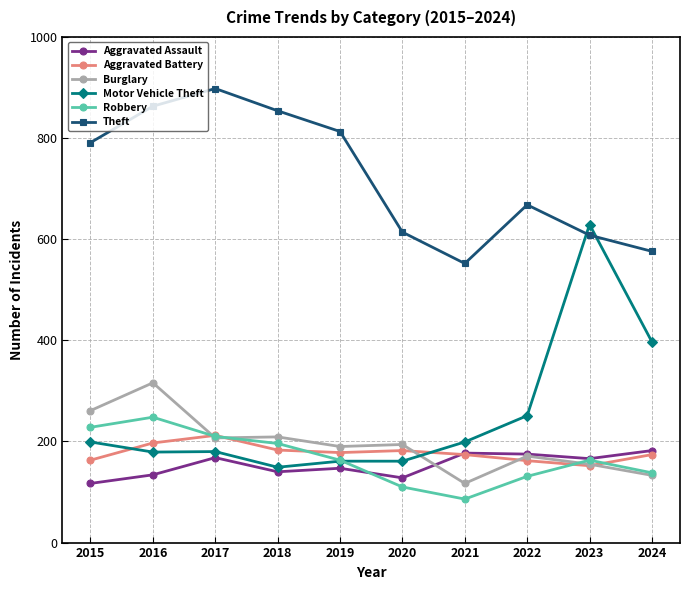

Which category has the lowest value in the Aggravated Battery series?

2023